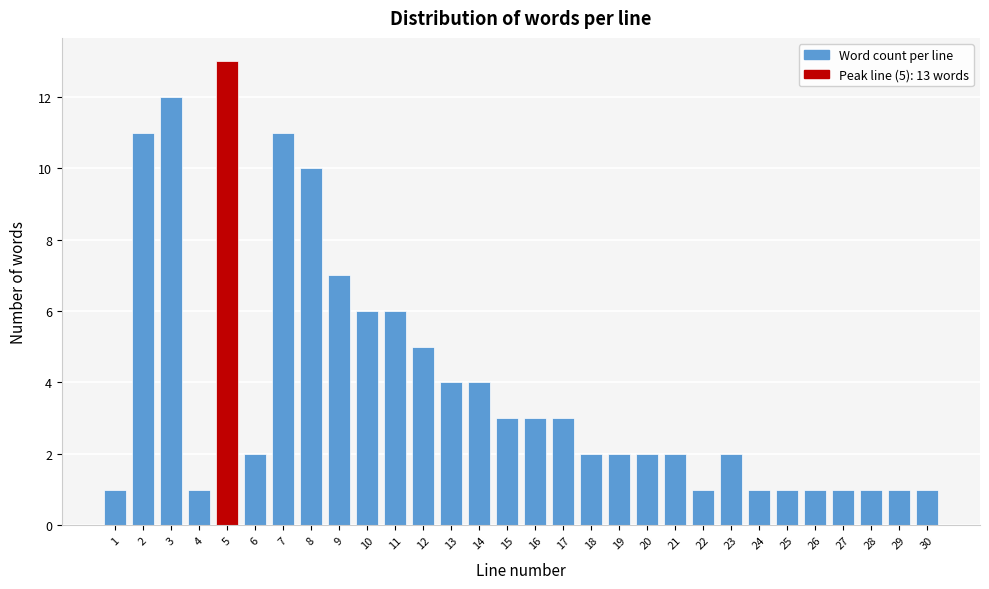

Reading left to right, list all the values displayed in this chart.

1=1	2=11	3=12	4=1	5=13	6=2	7=11	8=10	9=7	10=6	11=6	12=5	13=4	14=4	15=3	16=3	17=3	18=2	19=2	20=2	21=2	22=1	23=2	24=1	25=1	26=1	27=1	28=1	29=1	30=1